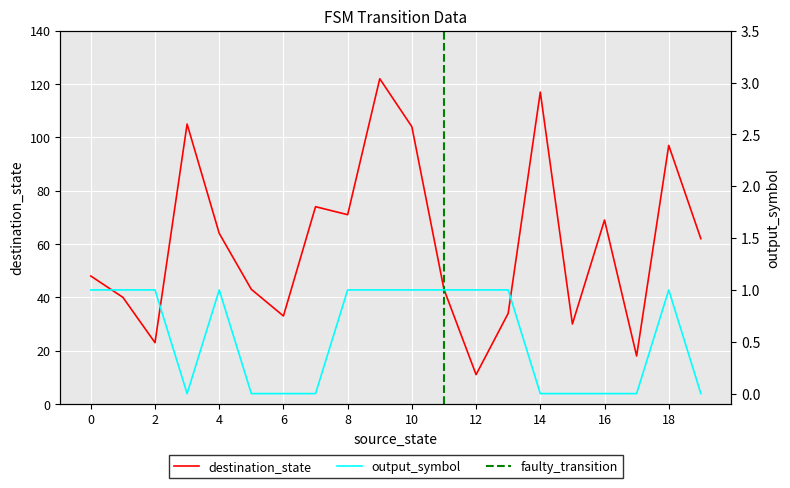

What is the total value across all series at 4?

65